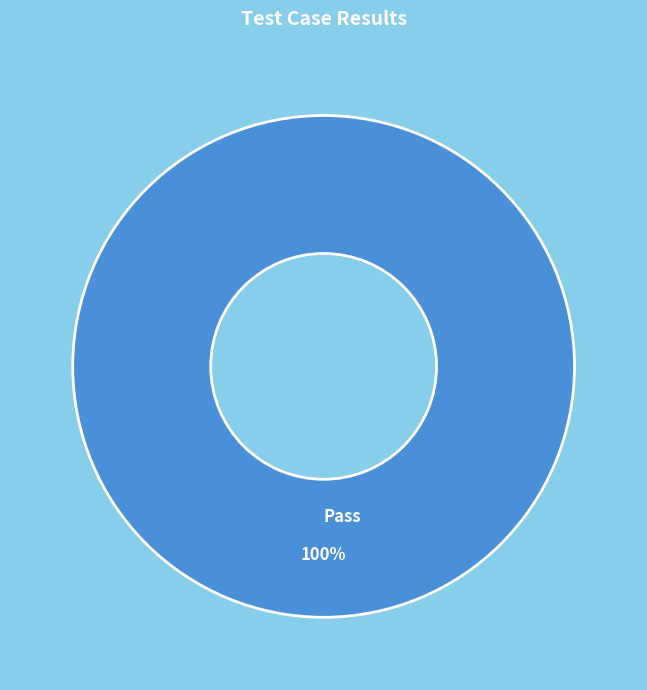

The Pass slice represents 100% of the pie. True or false?

True